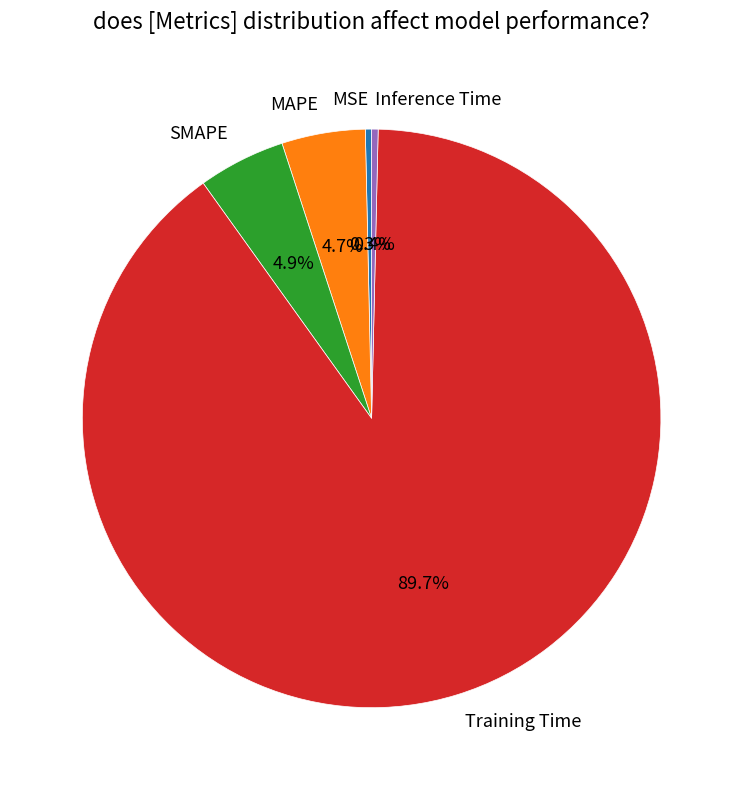

Count the number of slices in the pie.

5